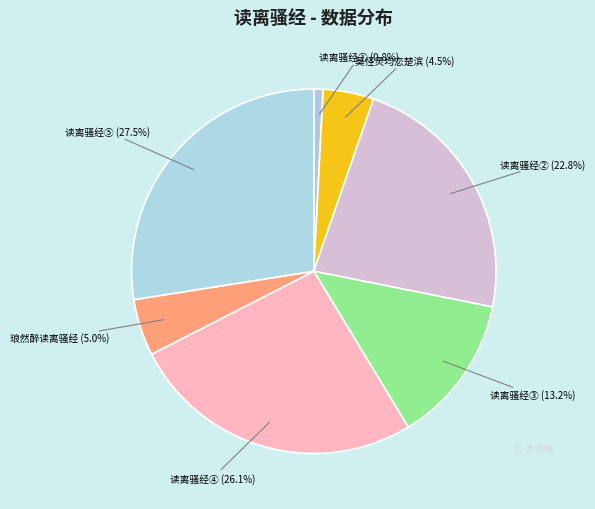

How many segments does this pie chart have?

7